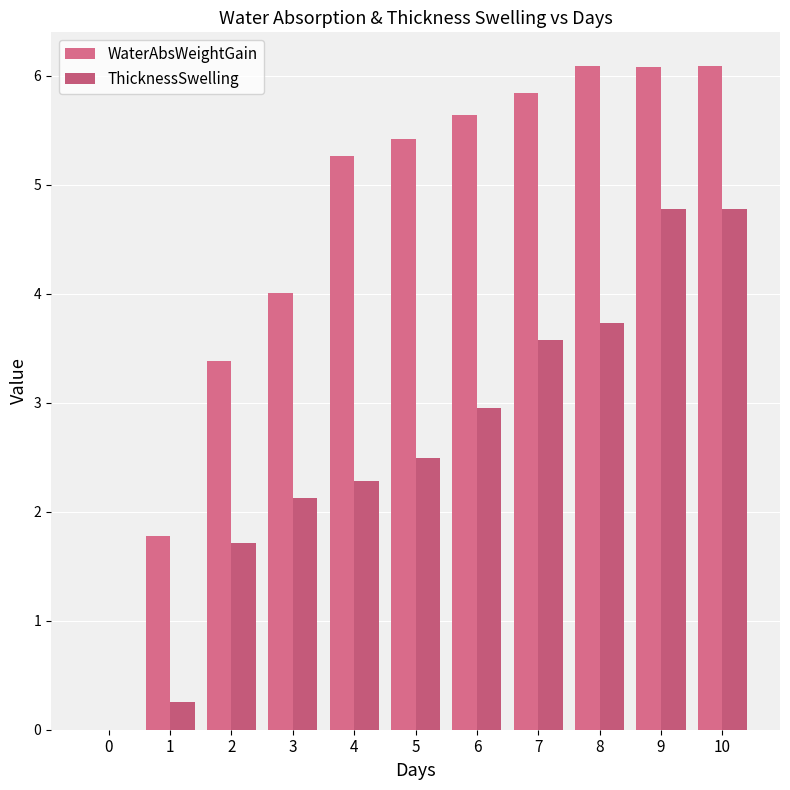

Rank the series by their maximum value, from highest to lowest.

WaterAbsWeightGain, ThicknessSwelling